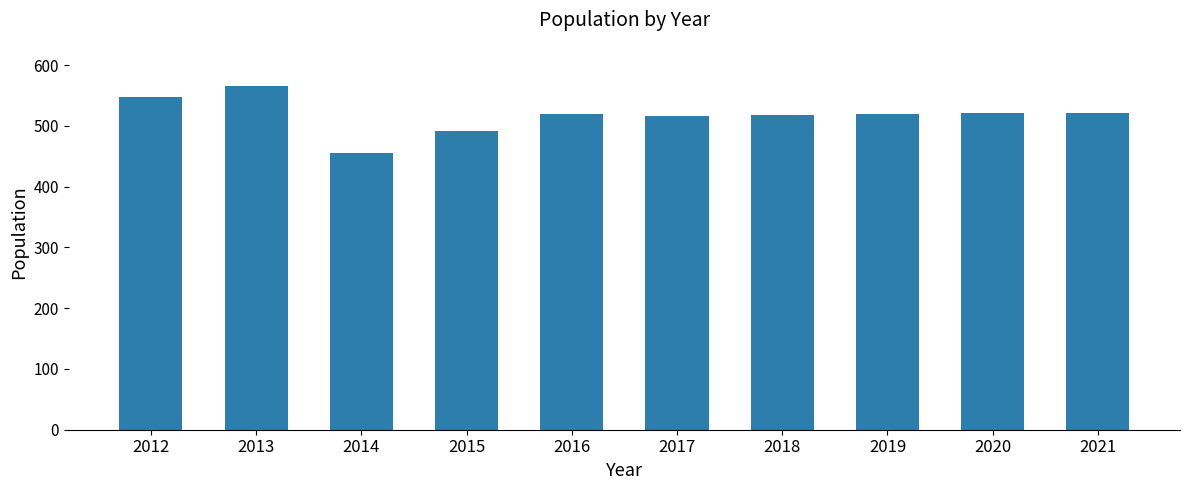

What is the difference between the maximum and minimum values?

111